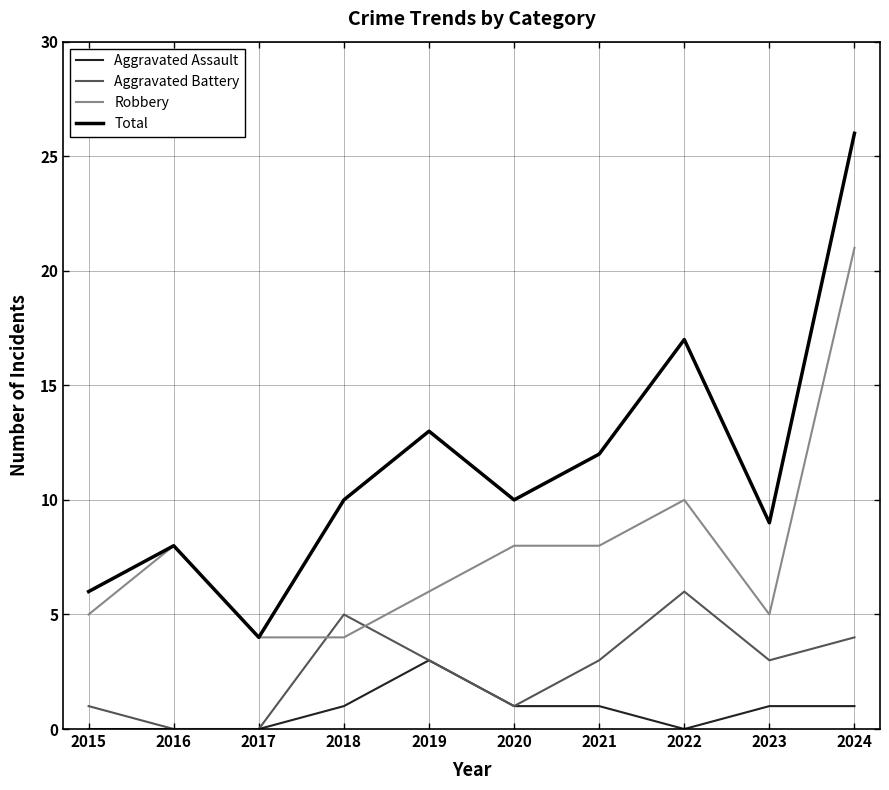

What is the maximum value shown in the chart?

26